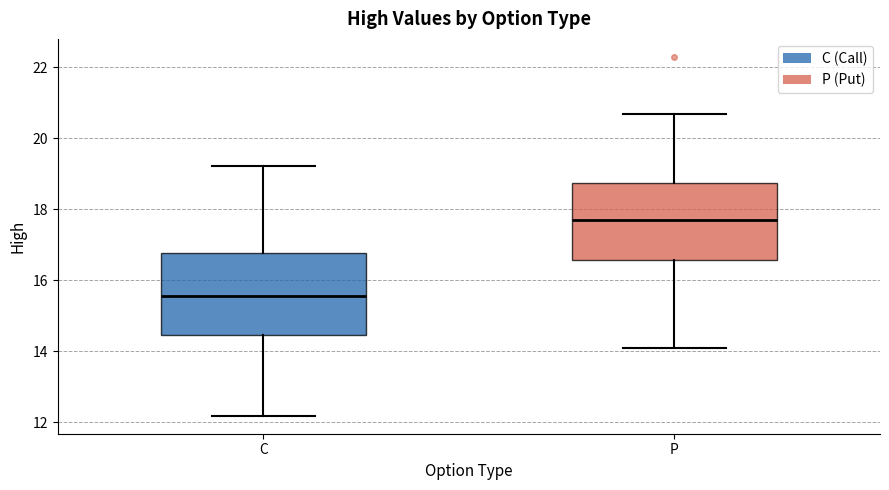

Reading left to right, transcribe this box plot: for each box, give where its median line is, the range the box spans, and where its two whiskers end, as read against the y-axis. The values are not printed on the chart, so give them approximately, as read against the axis.

C: median 15.6, box 14.4 to 16.8, whiskers 12.2 to 19.2
P: median 17.8, box 16.6 to 18.8, whiskers 14.2 to 20.8